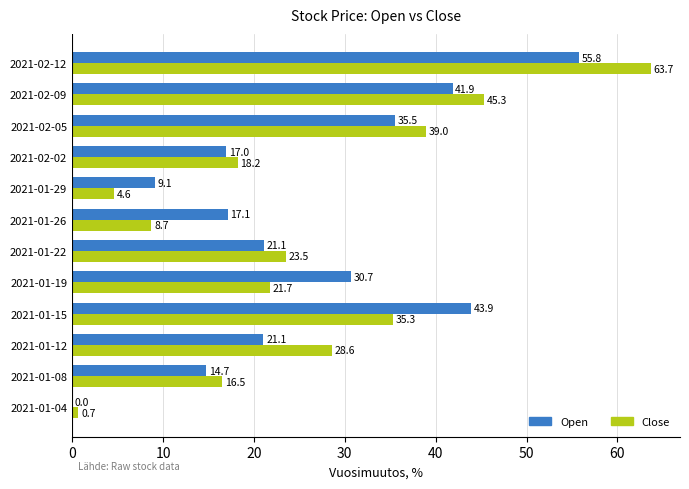

Which series has the largest total across all categories?

Open